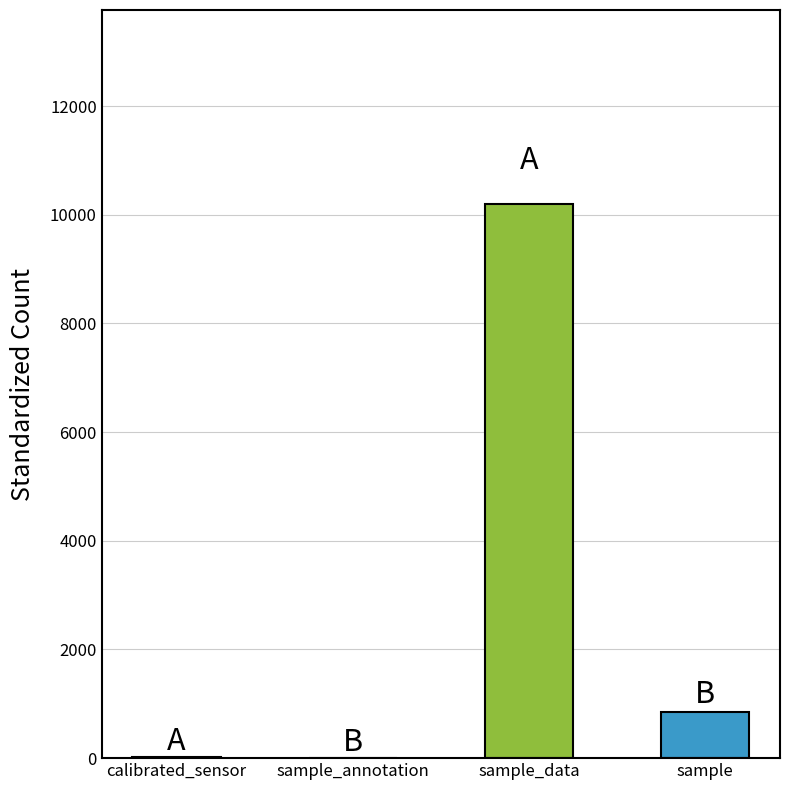

How many categories are shown in the chart?

4